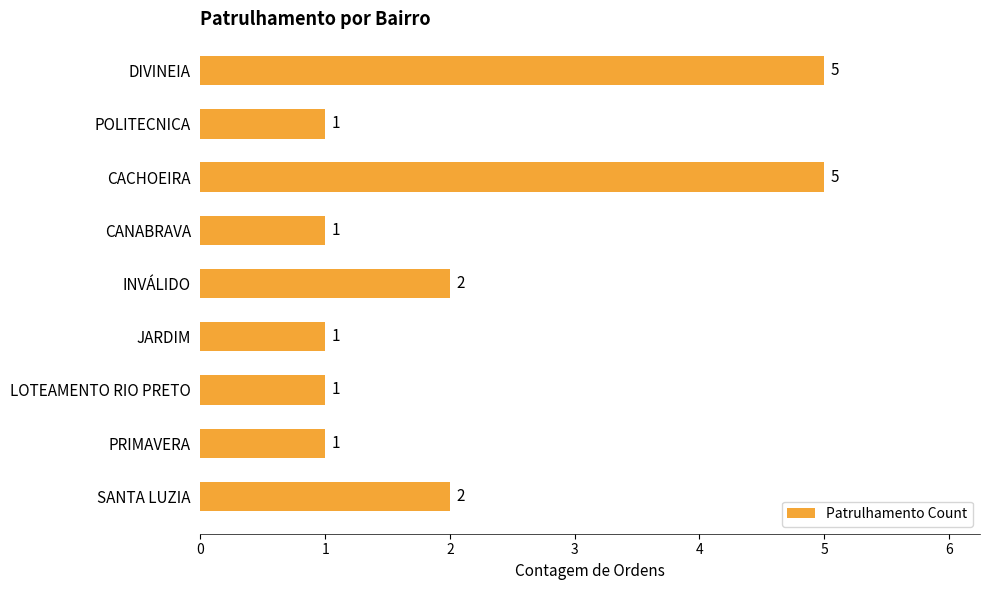

What is the value of the 5th bar from the top?

2